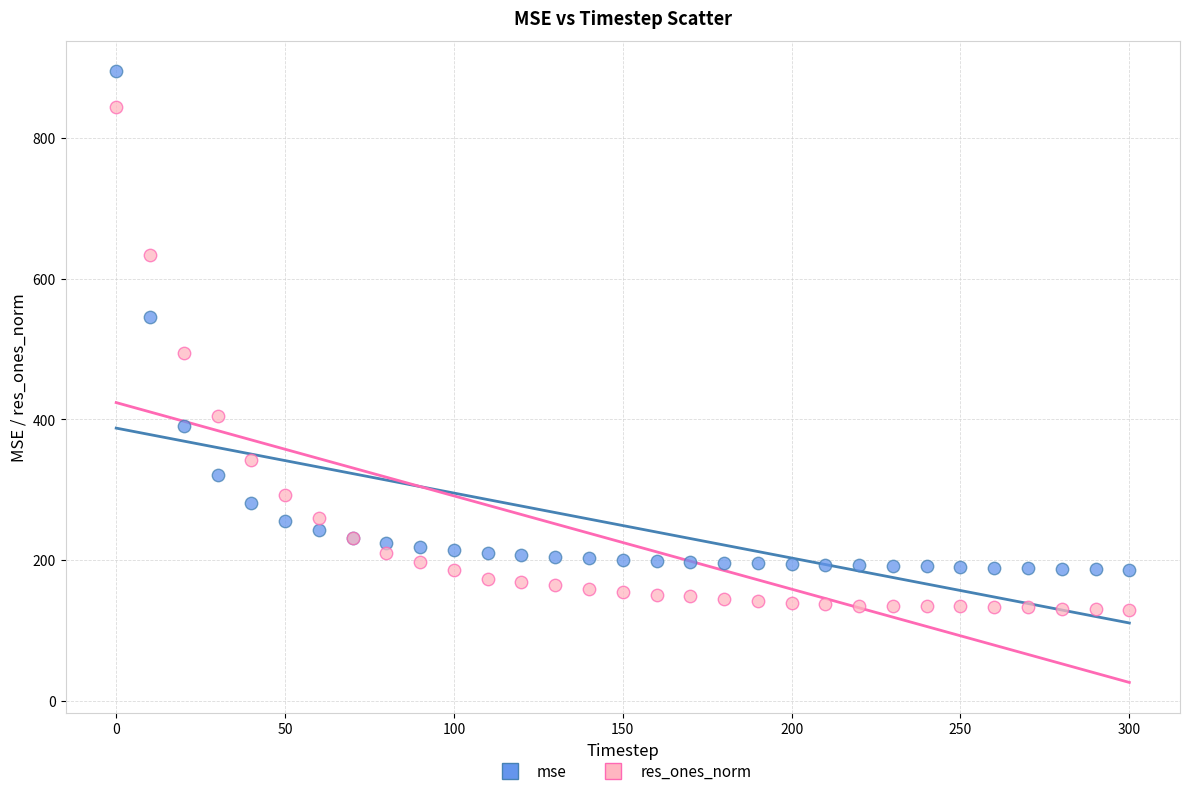

Which series contains the highest Y value?

mse